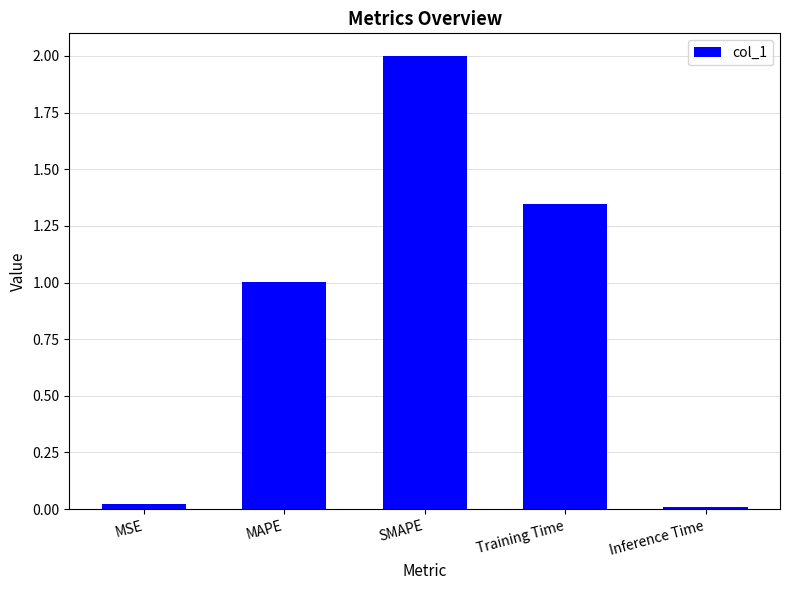

How many bars are there in total?

5